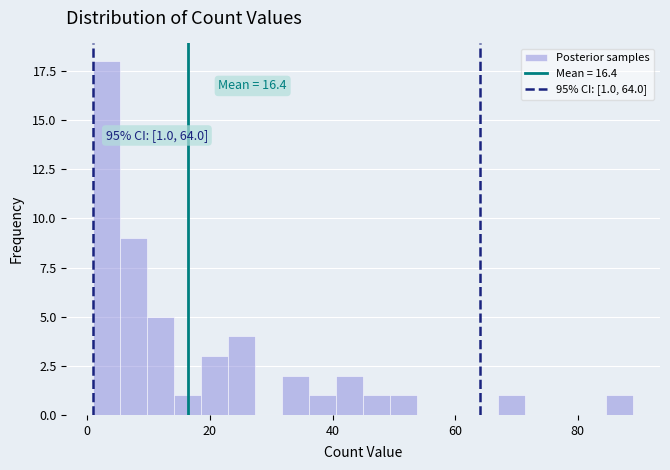

Around what value on the x-axis is the tallest bar? Give the approximate position of its centre, as read against the axis.

4